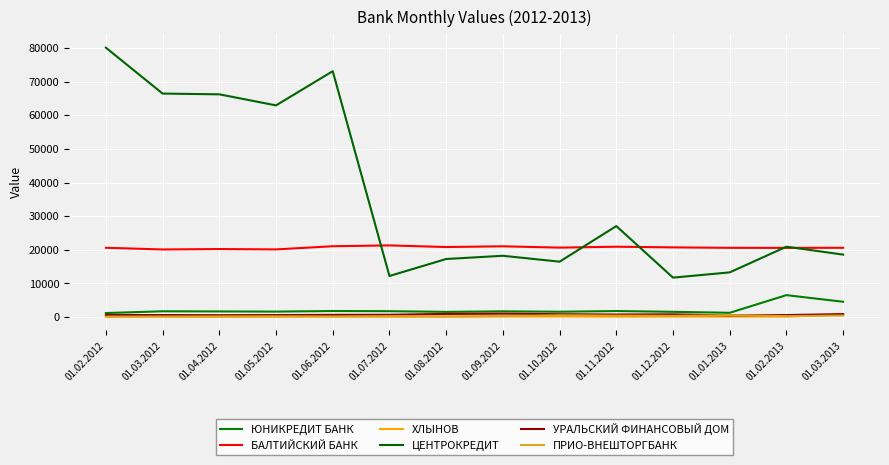

The value of БАЛТИЙСКИЙ БАНК at 01.04.2012 is 20229. True or false?

True